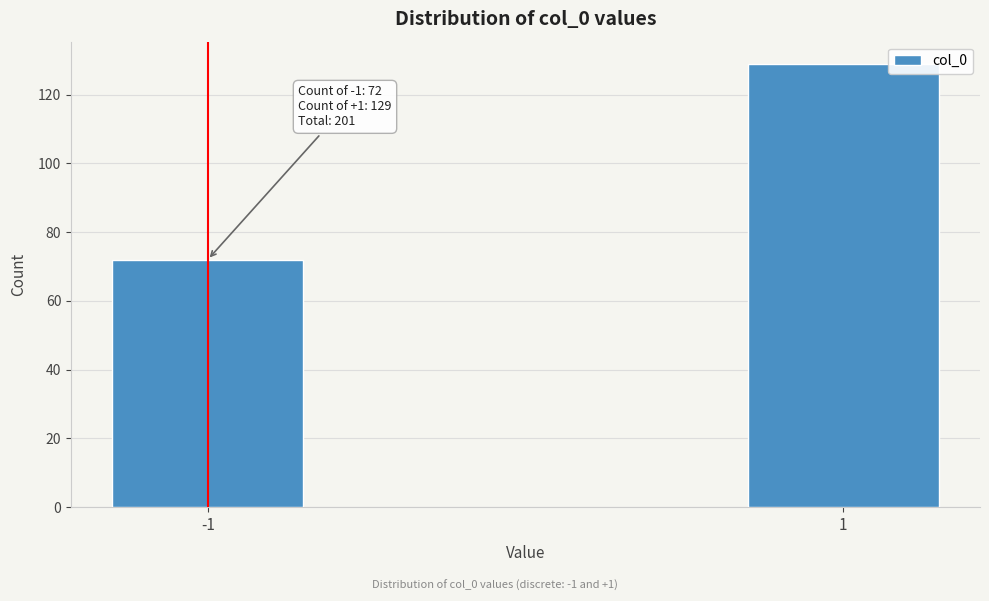

Reading left to right, extract all data points from this chart.

72	129